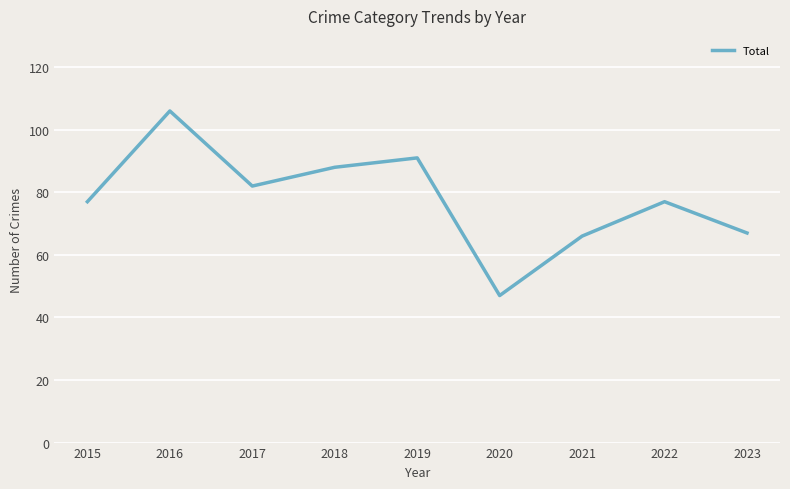

True or false: the data shows 122 at 2018.

False